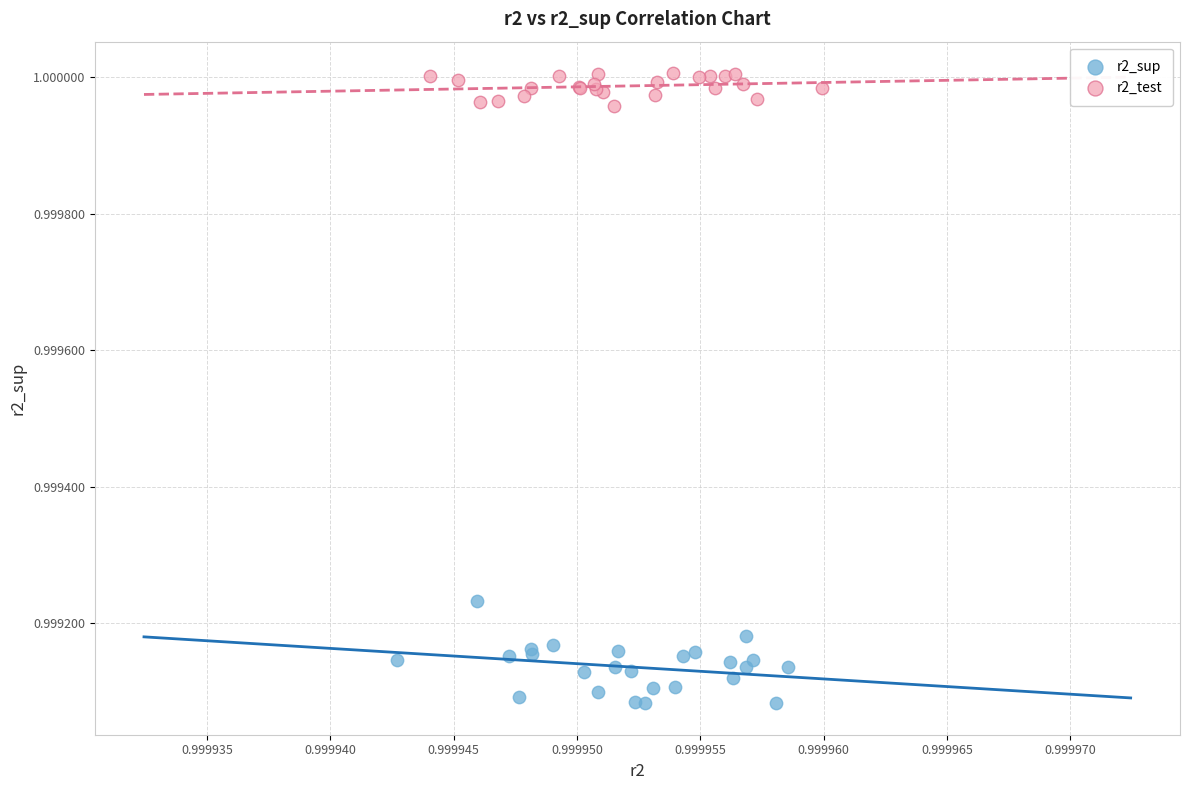

Which series reaches the minimum Y coordinate?

r2_sup